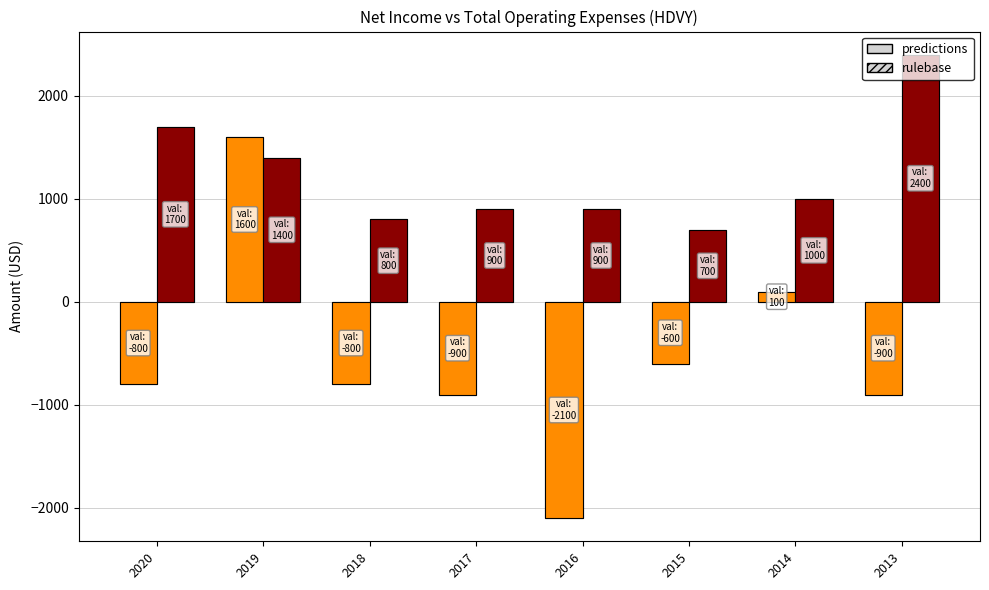

What is the difference between the highest and lowest values at 2015?

1300